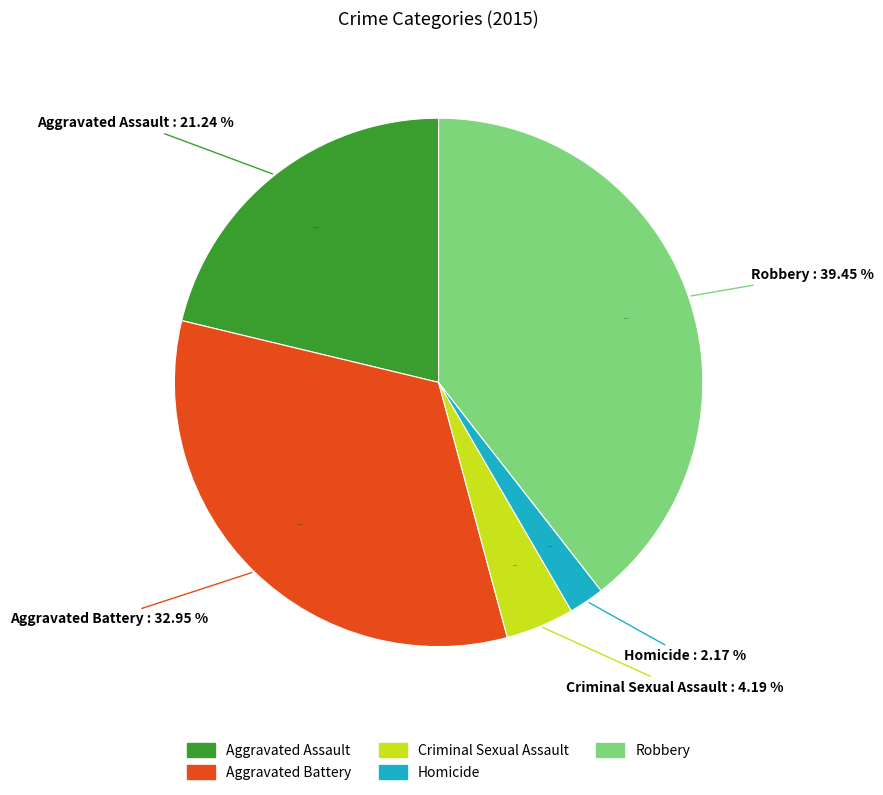

To the nearest percent, what is the combined percentage of Aggravated Assault and Aggravated Battery?

54%